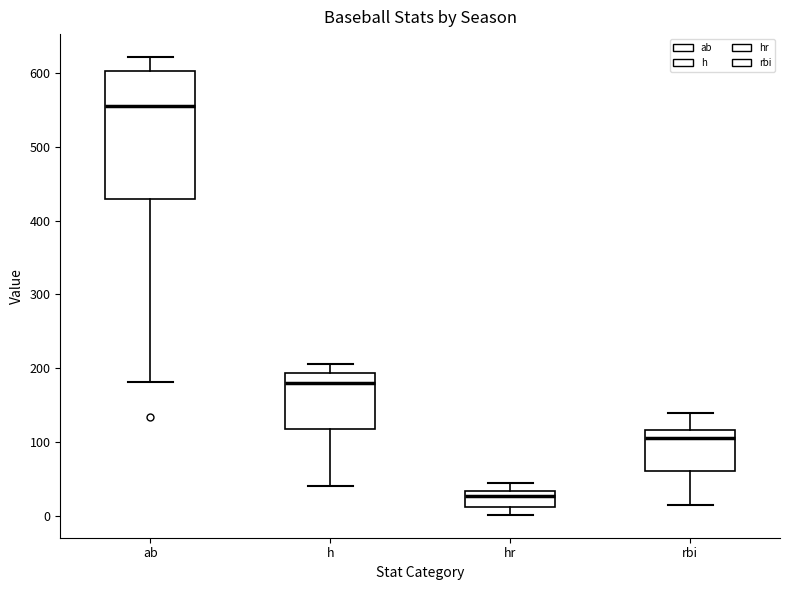

Comparing the boxes themselves (not the whiskers), which one is the tallest?

ab